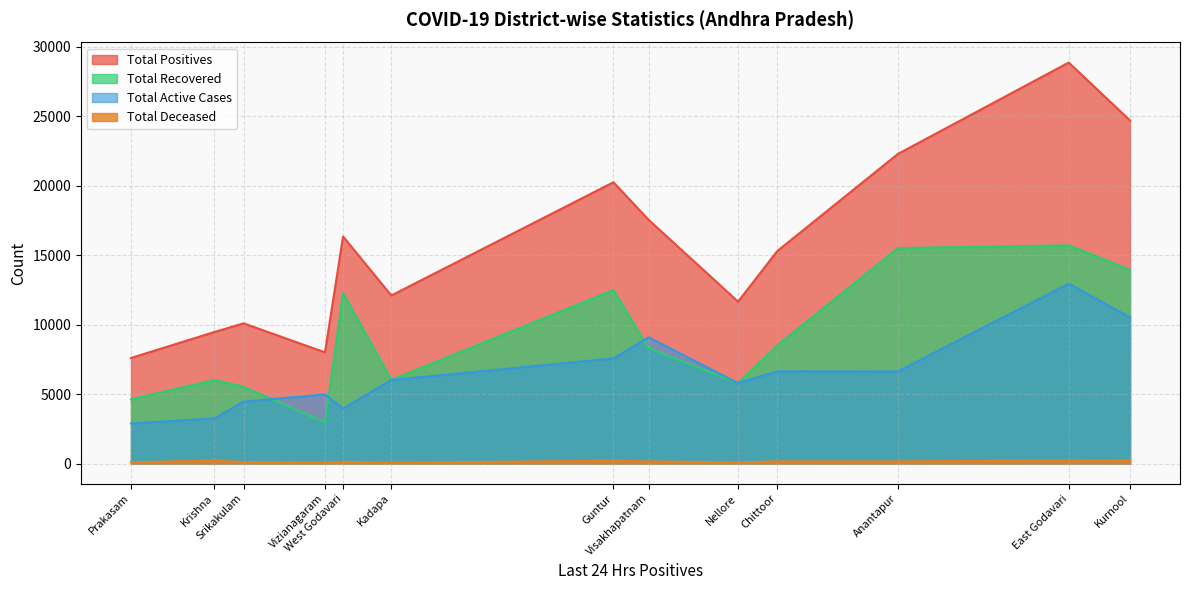

True or false: Total Deceased and Total Active Cases cross at least once.

False